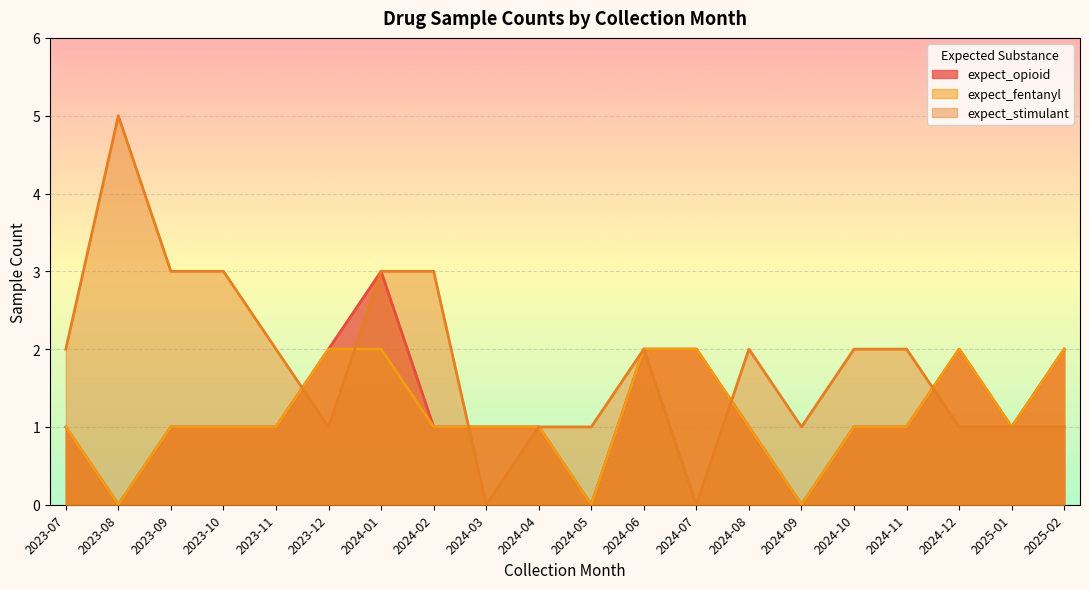

What is the total value across all series at 2024-07?

4